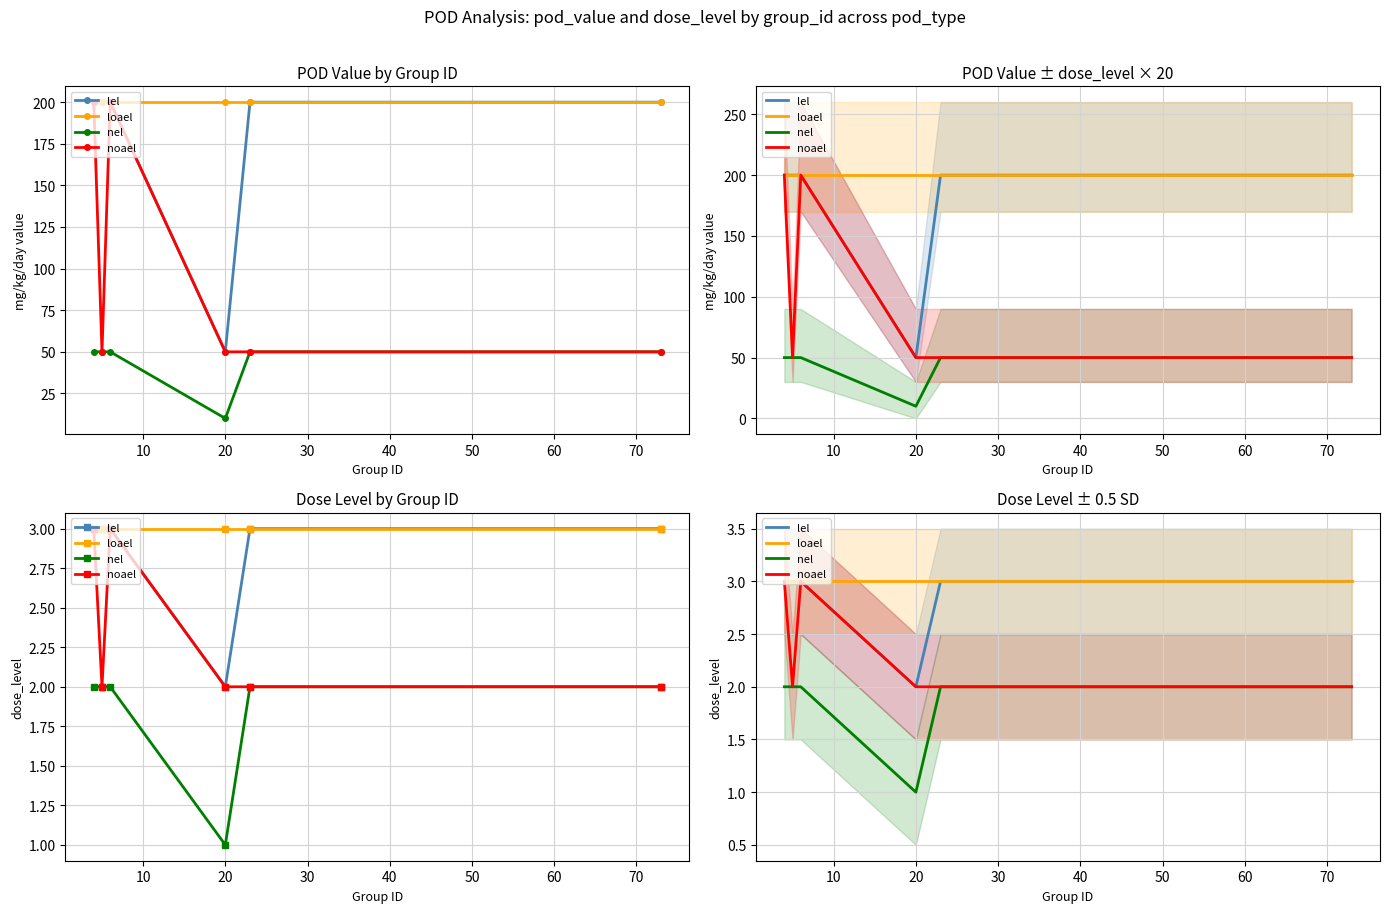

Does the chart have visible grid lines?

Yes